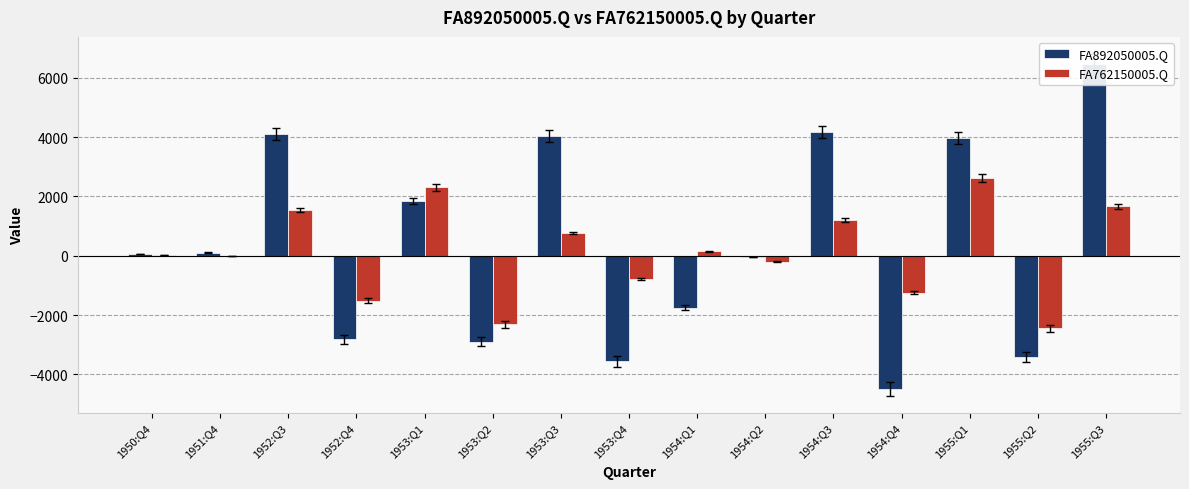

What is the sum of all FA762150005.Q values?

1742